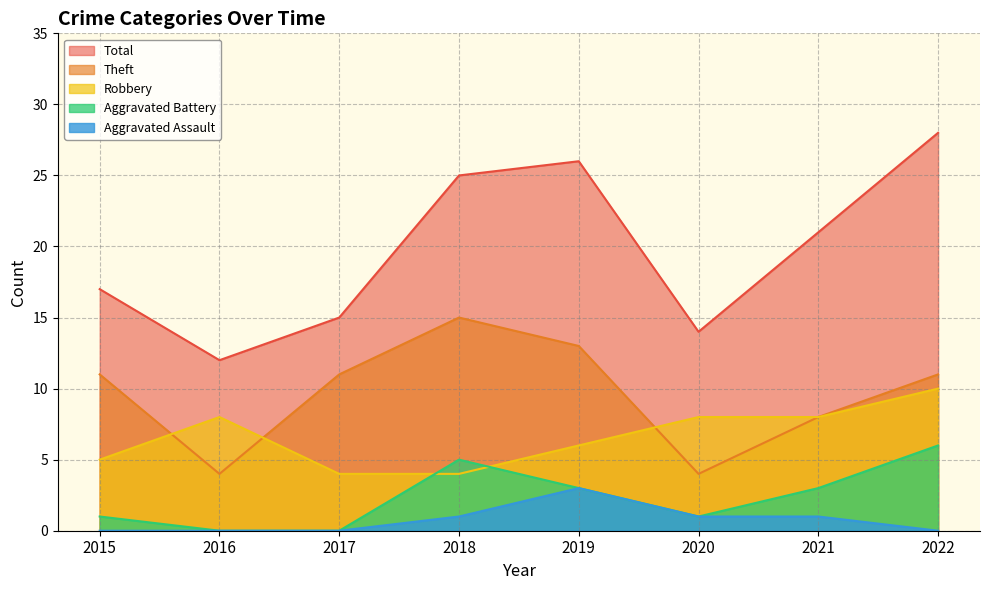

How many Robbery values are between 5 and 8?

5